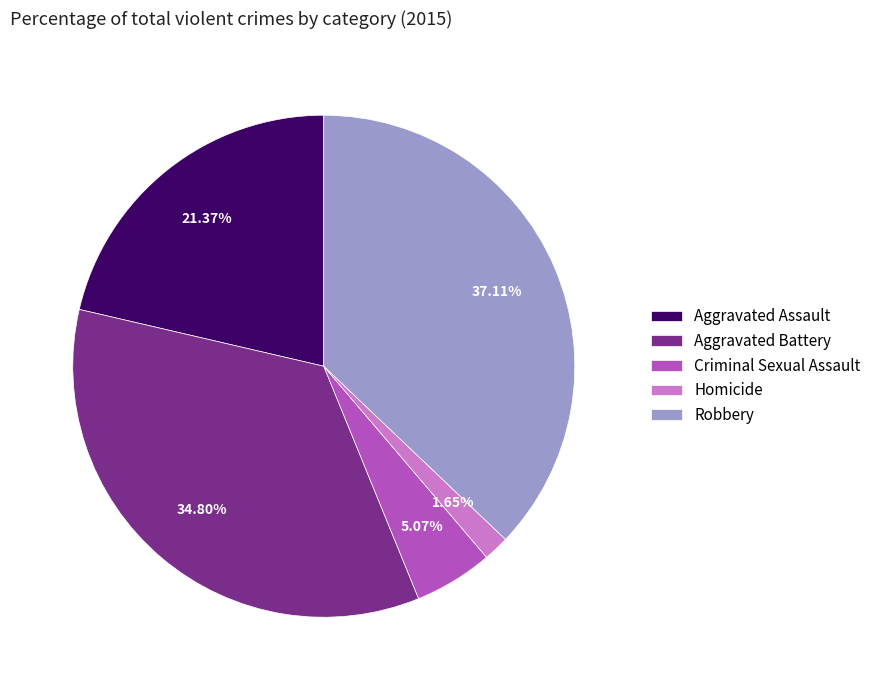

How much of the chart is everything except Homicide?

98.3%